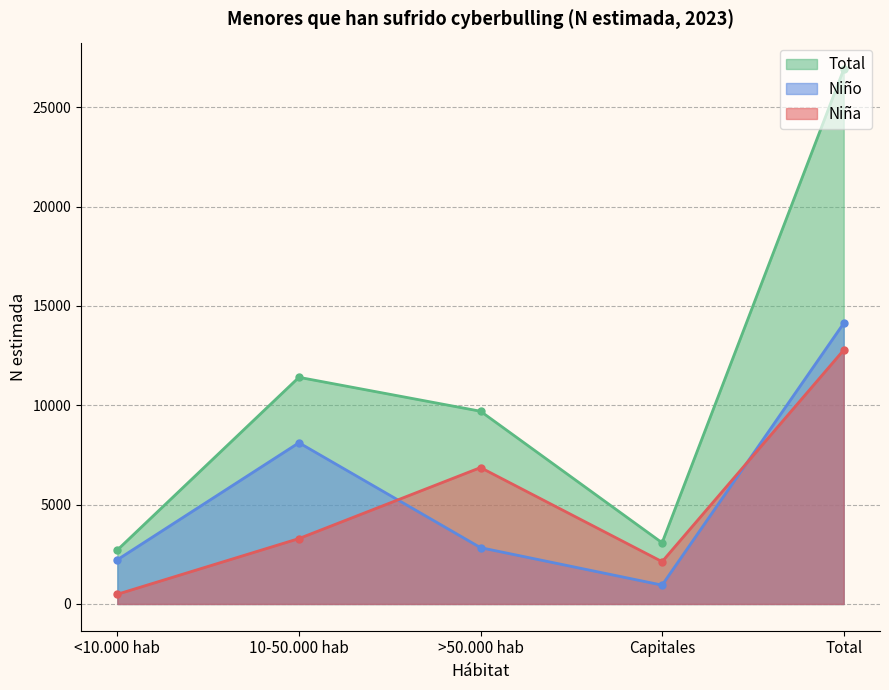

What is the sum of the Nina values at >50.000 hab and 10-50.000 hab?

10159